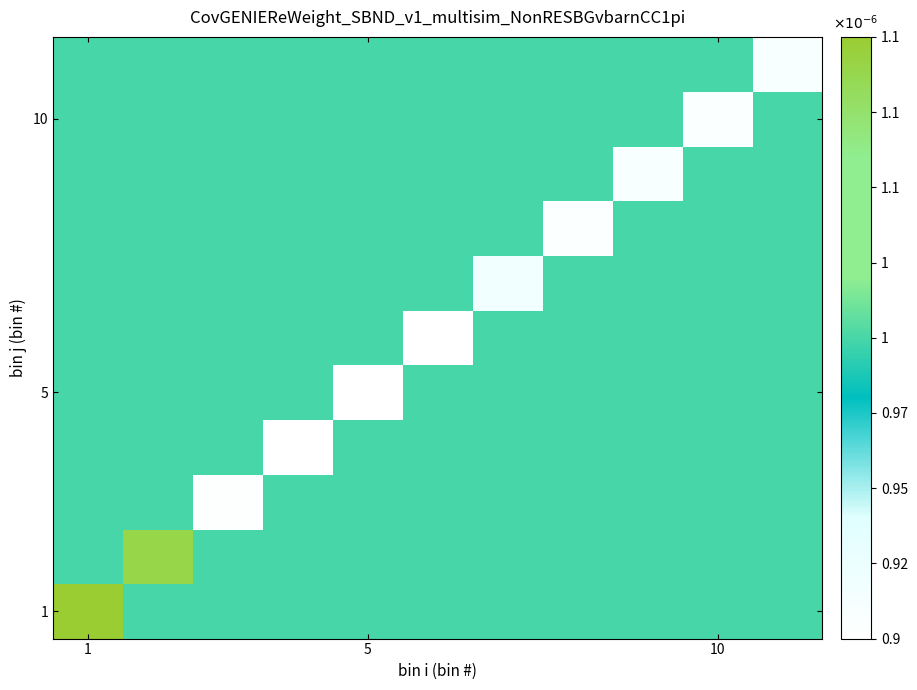

Which series has the largest total across all categories?

1